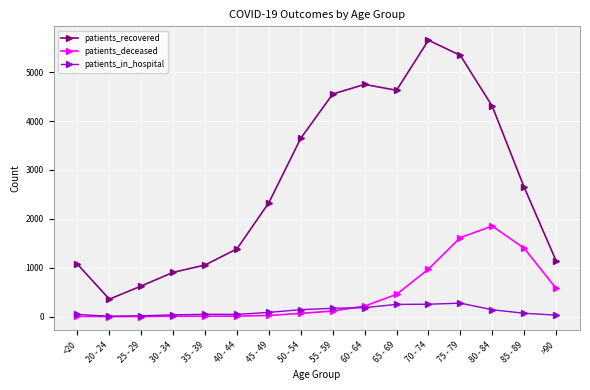

What position from the left is 55 - 59?

9